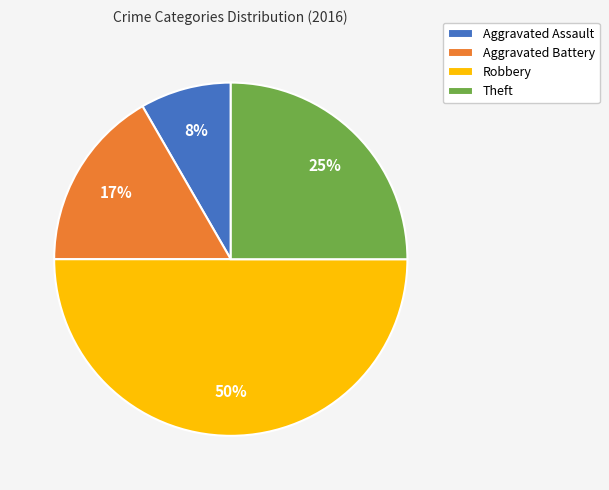

Rank the categories by value from lowest to highest.

Aggravated Assault, Aggravated Battery, Theft, Robbery